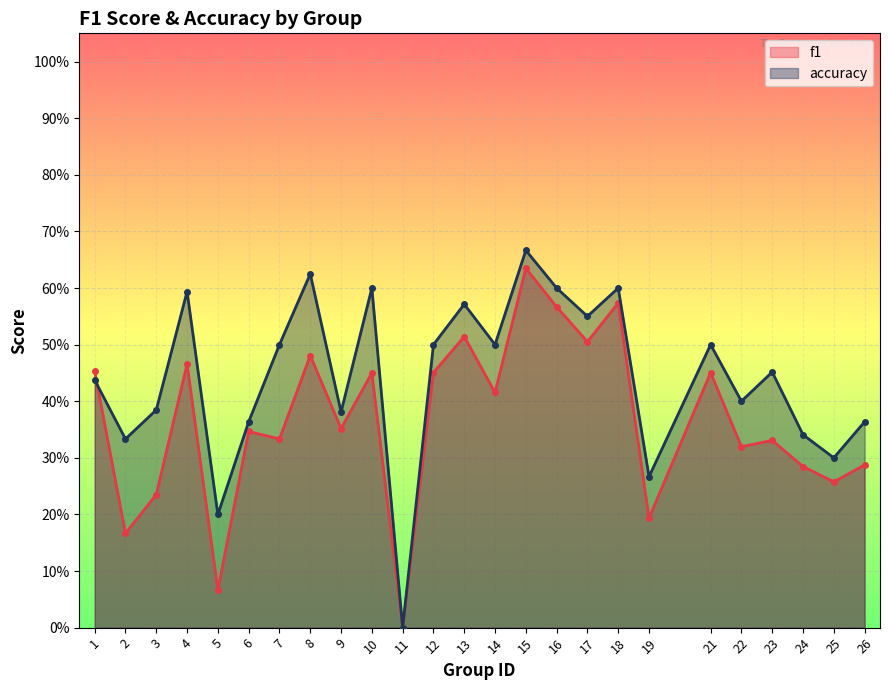

At which category does f1 reach its first local peak?

4